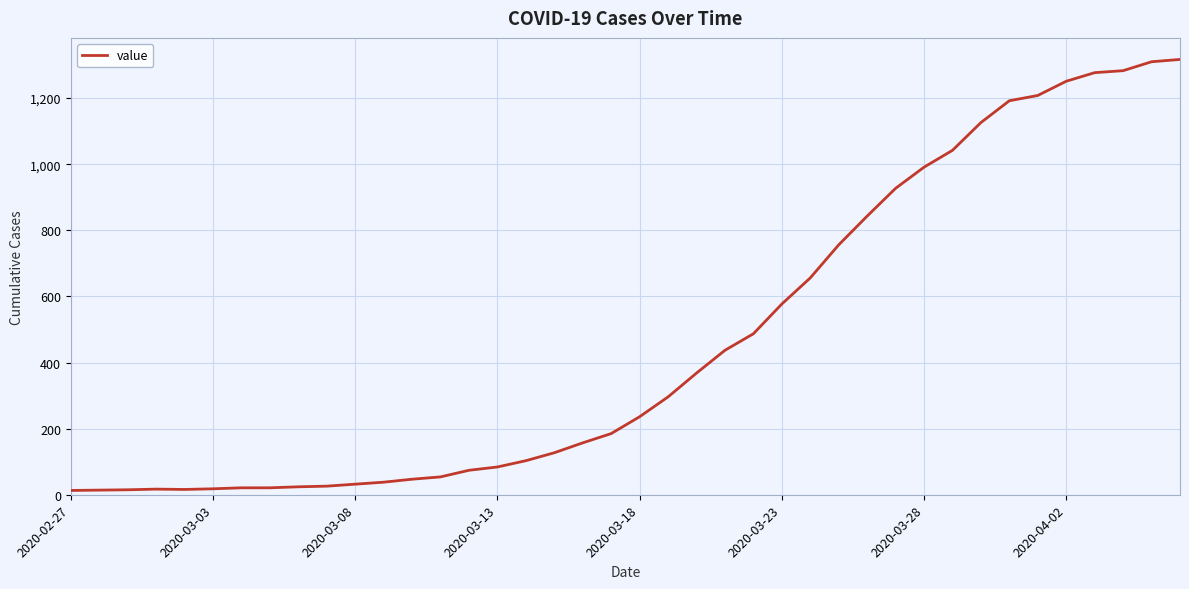

What is the greatest value displayed?

1317